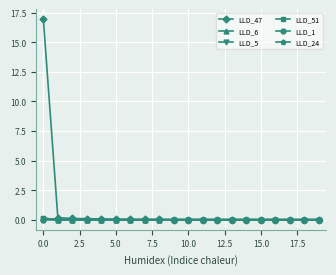

Which series has the largest range (max minus min)?

LLD_47